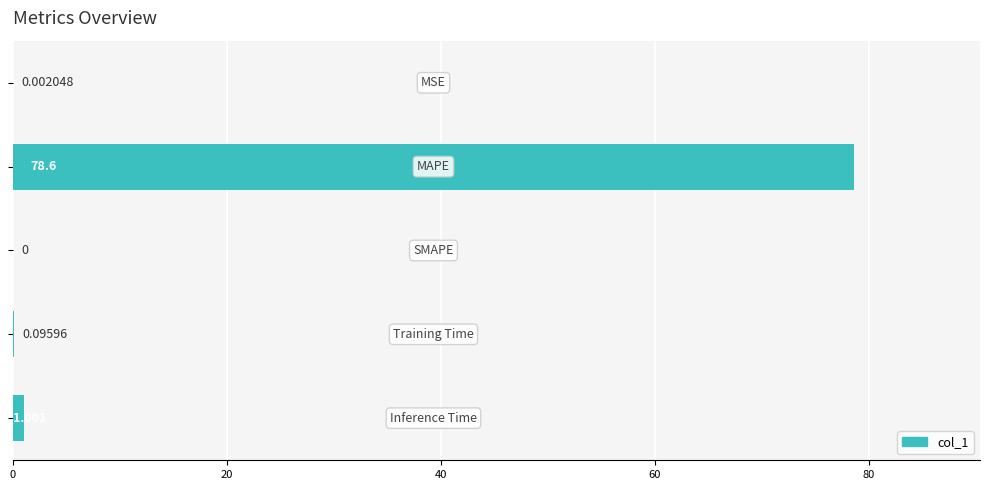

What is the maximum value shown in the chart?

78.6